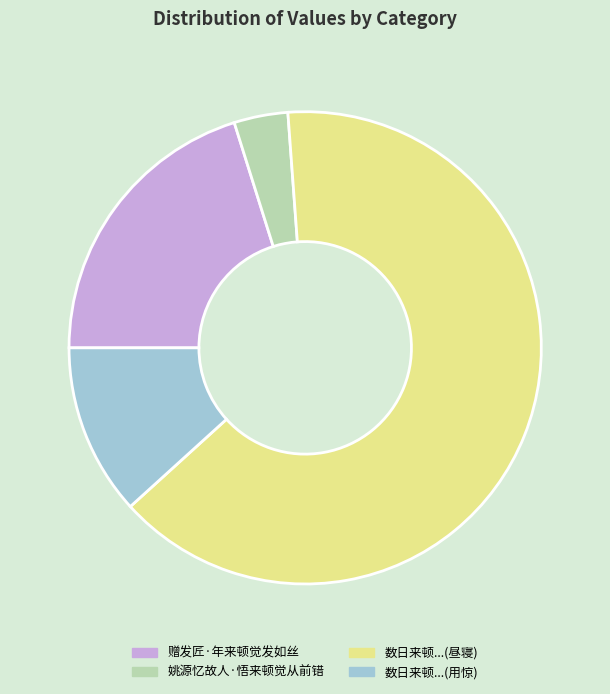

Is there a majority slice in this chart?

Yes